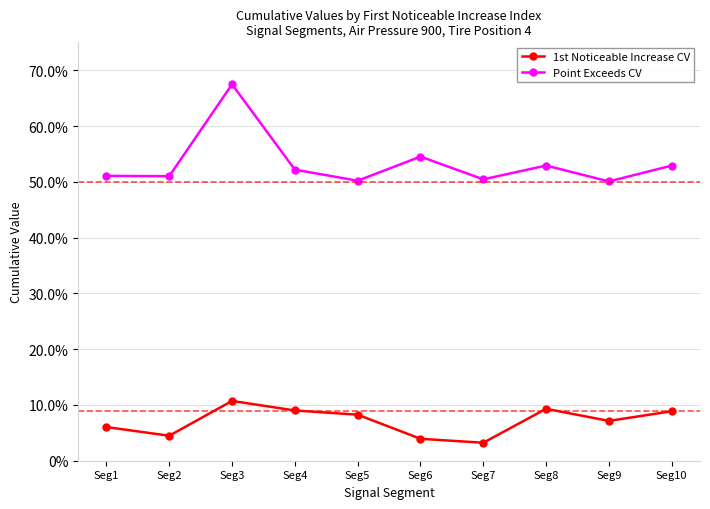

Reading left to right, extract all data points from this chart.

1st Noticeable Increase CV: Seg1=0.1	Seg2=0.0	Seg3=0.1	Seg4=0.1	Seg5=0.1	Seg6=0.0	Seg7=0.0	Seg8=0.1	Seg9=0.1	Seg10=0.1
Point Exceeds CV: Seg1=0.5	Seg2=0.5	Seg3=0.7	Seg4=0.5	Seg5=0.5	Seg6=0.5	Seg7=0.5	Seg8=0.5	Seg9=0.5	Seg10=0.5